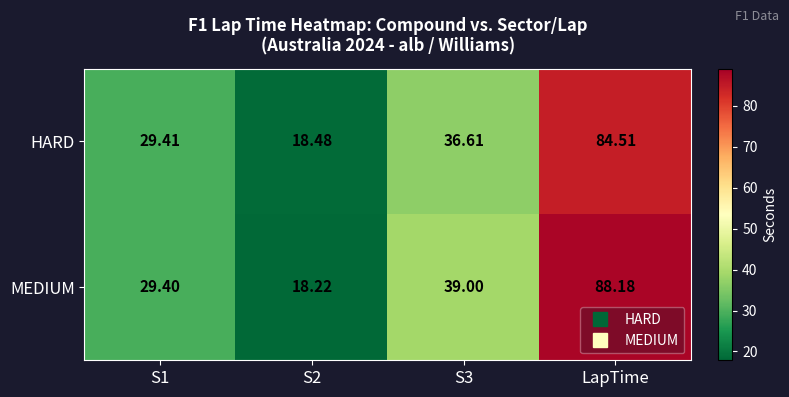

At LapTime, list the series in order from largest to smallest.

MEDIUM, HARD